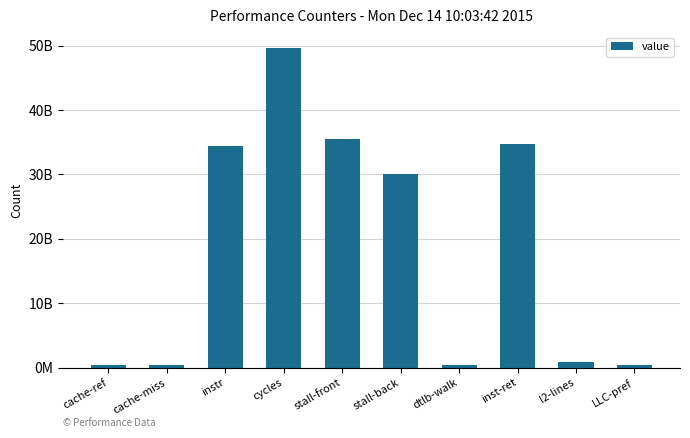

What is the label of the 8th bar from the left?

inst-ret